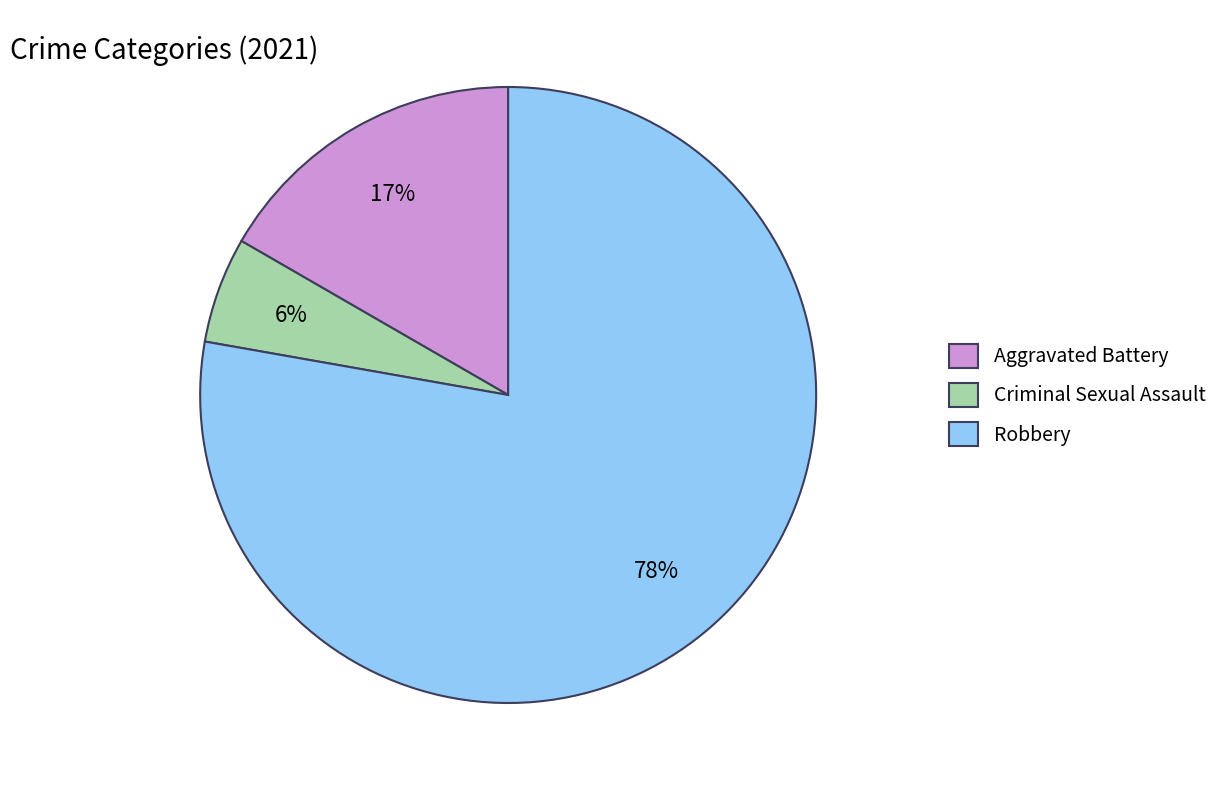

Count the number of slices in the pie.

3